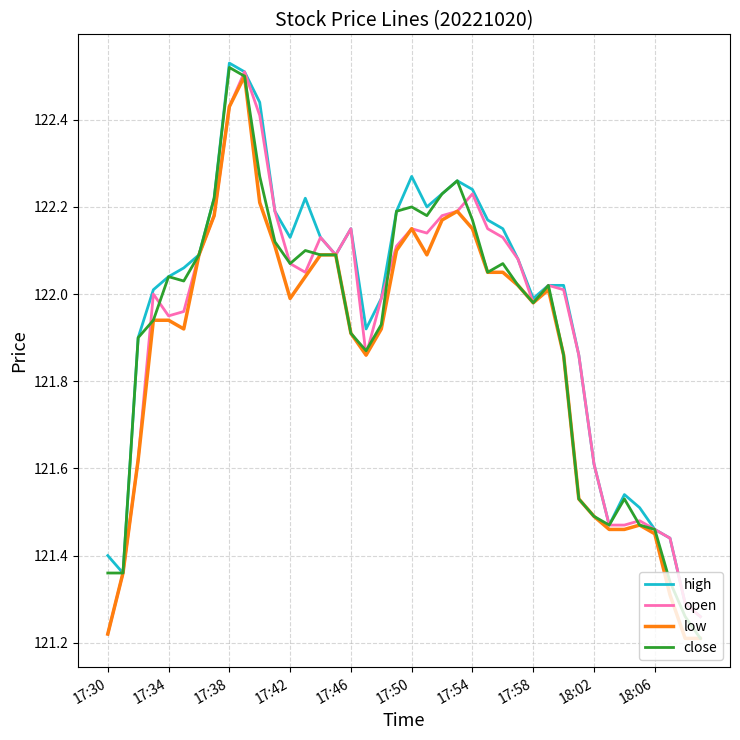

Does the chart have visible grid lines?

Yes